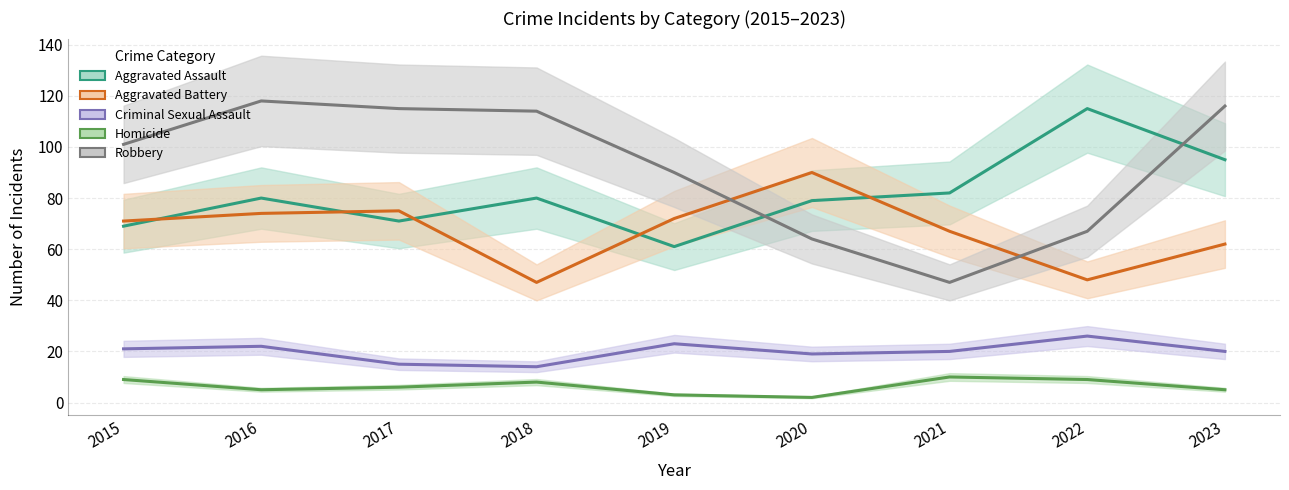

In Aggravated Battery, how many points are lower than both neighbors (excluding endpoints)?

2